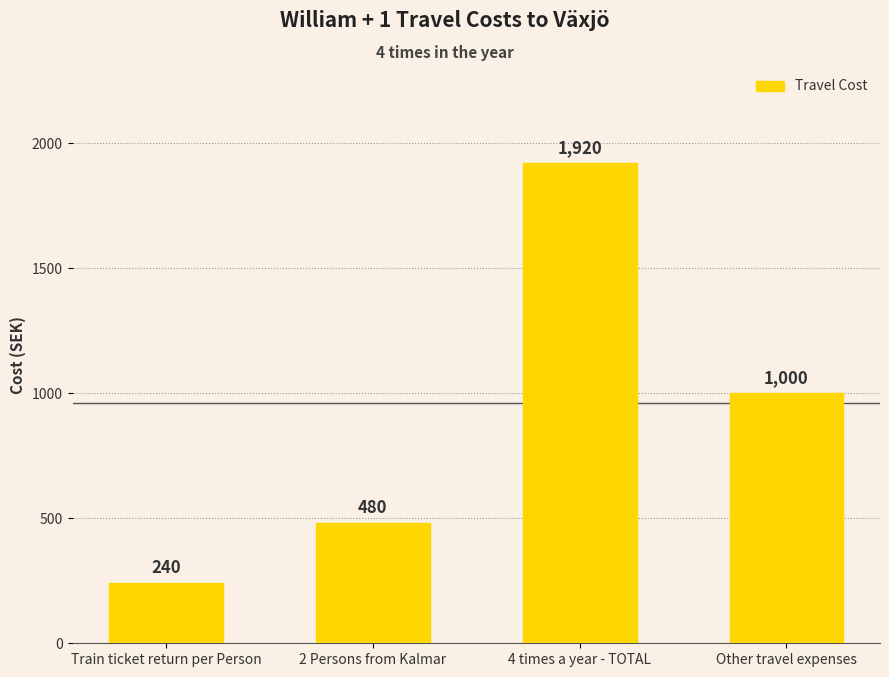

List the labels in order of value, largest first.

4 times a year - TOTAL, Other travel expenses, 2 Persons from Kalmar, Train ticket return per Person